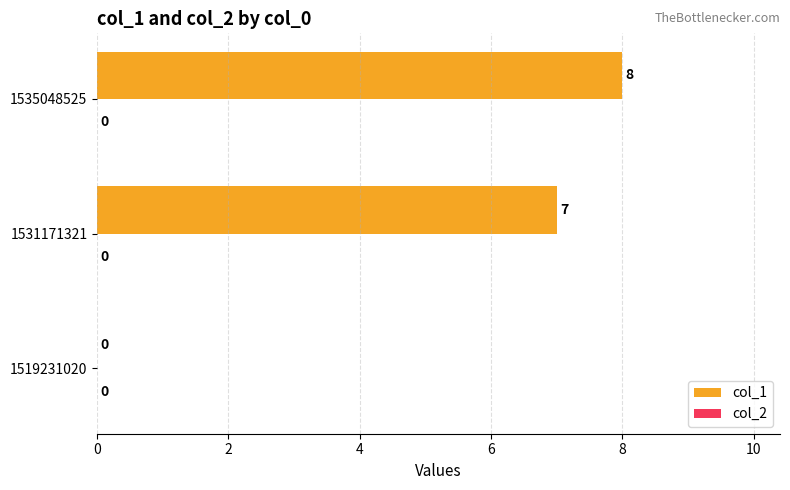

What is the change in value from 1519231020 to 1535048525?

+8